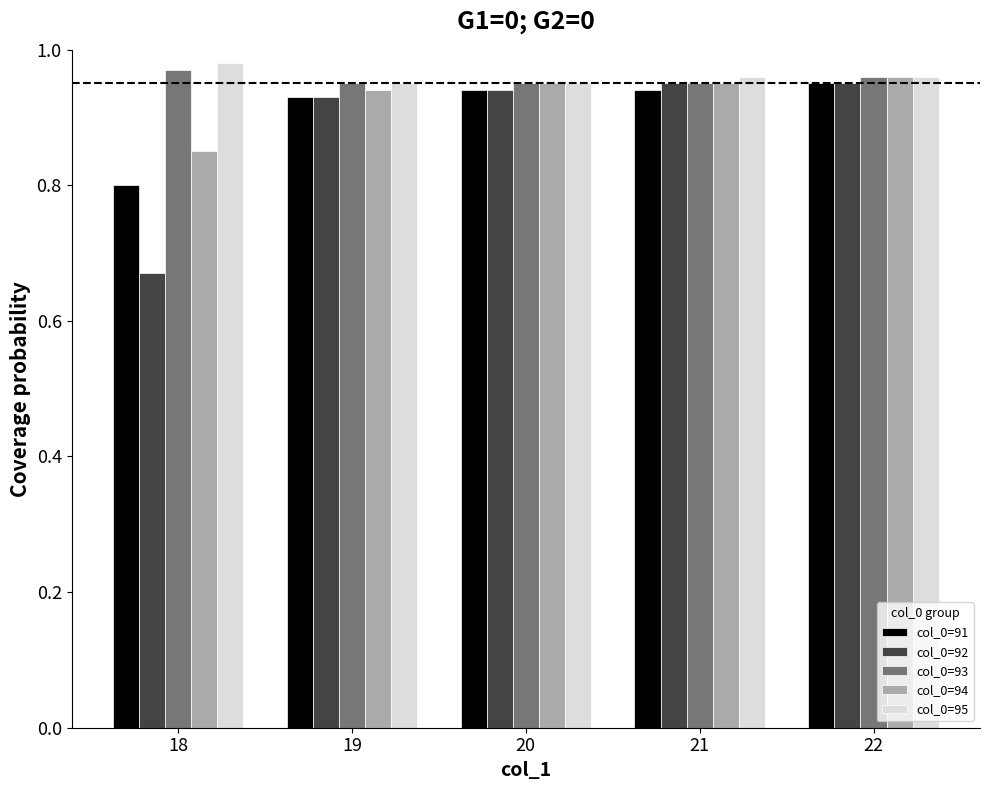

What is the sum of all col_0=91 values?

4.6